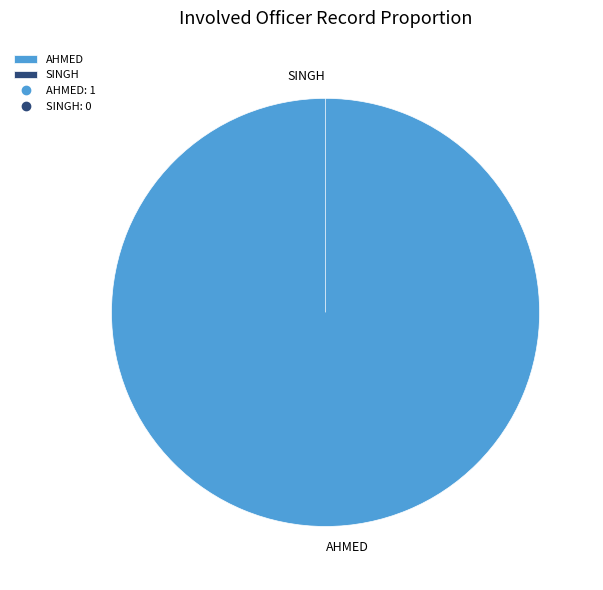

Count the number of slices in the pie.

2